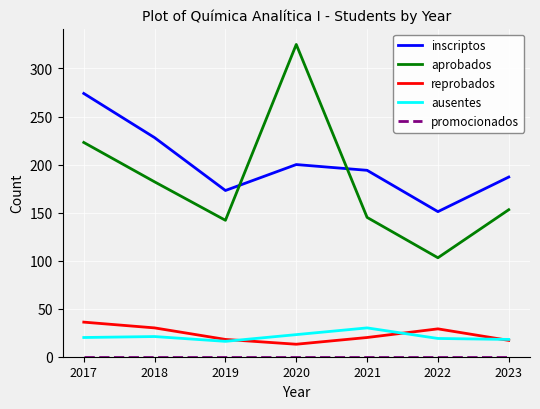

Which category has the highest value across all series?

2020